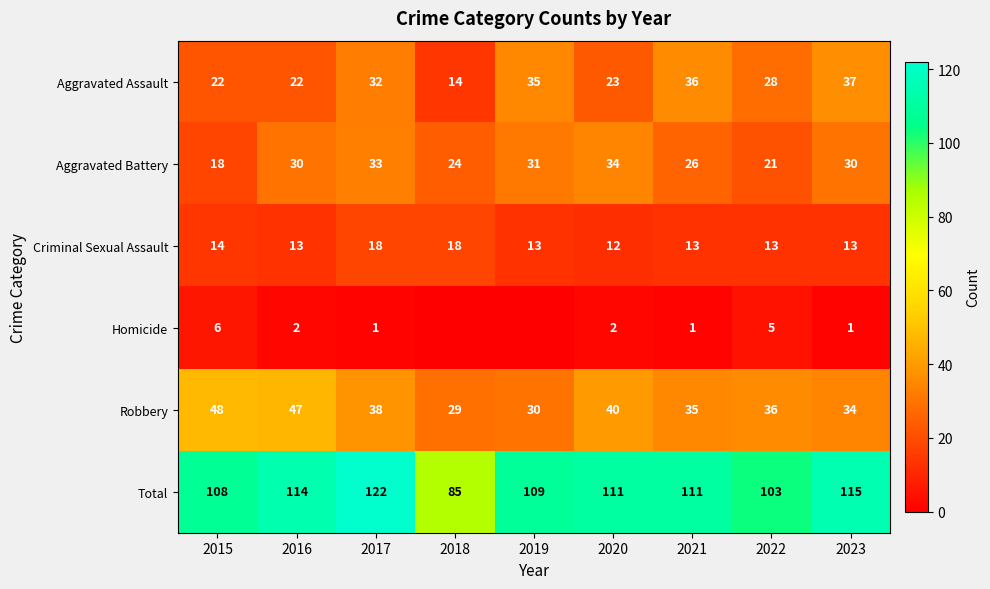

How many values in the Criminal Sexual Assault series are below 13?

1